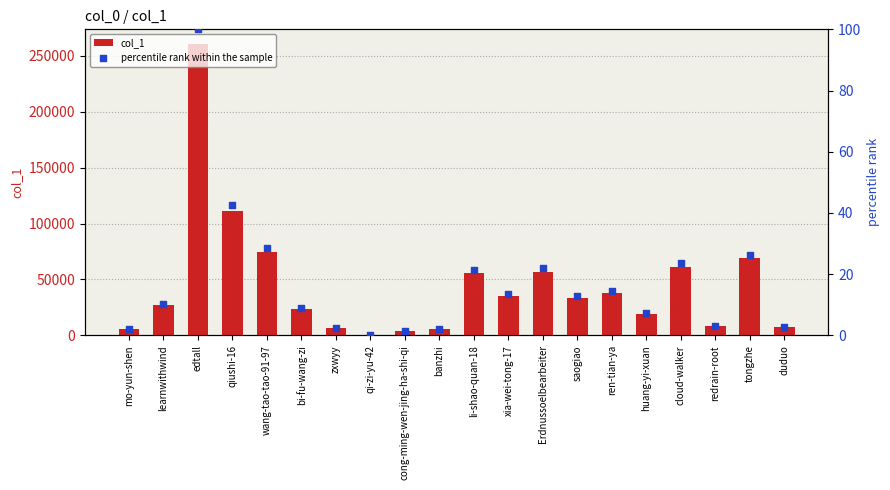

What is the total value across all series at saogiao?

33716.9